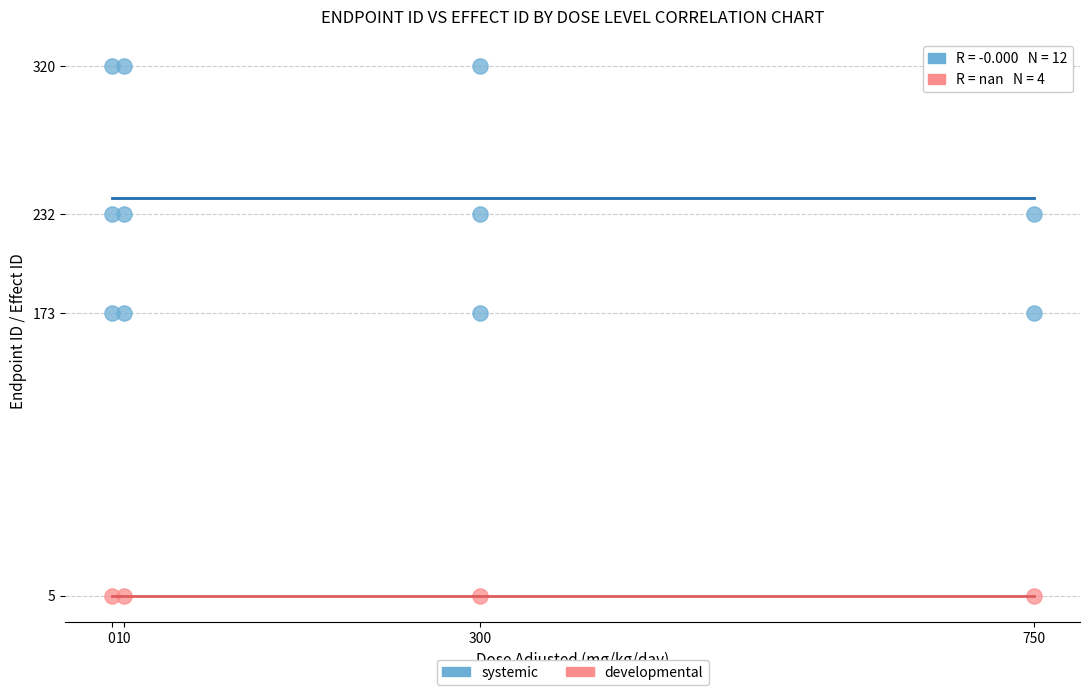

Which series contains the lowest Y value?

developmental